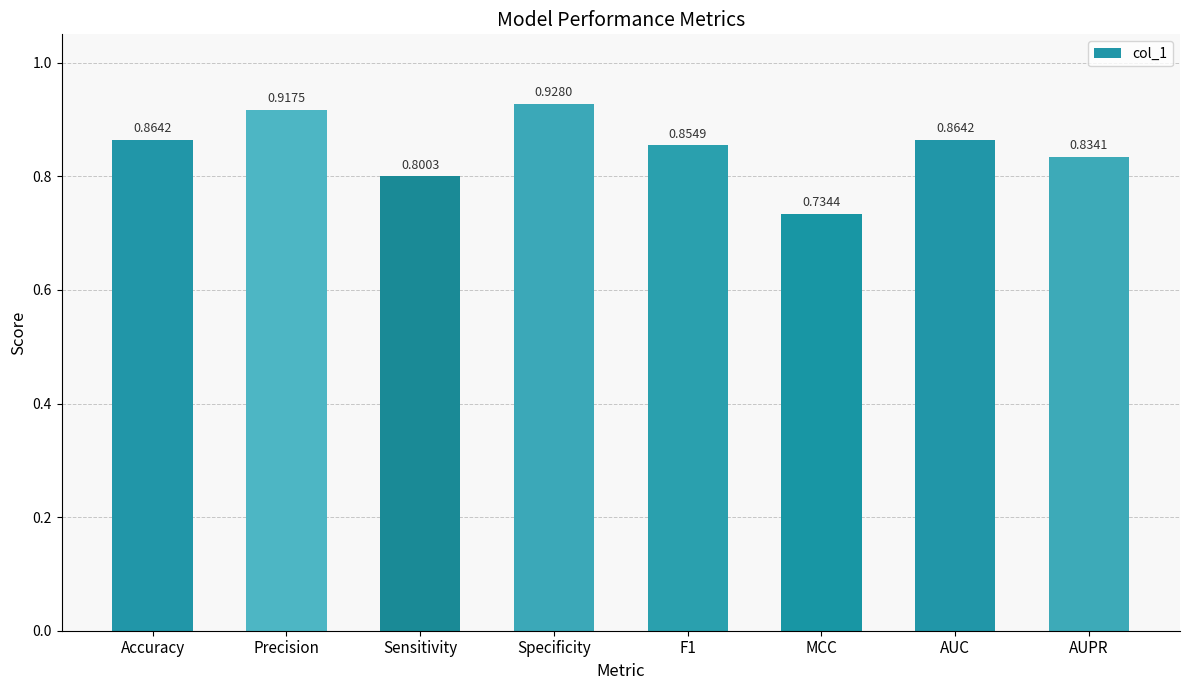

What is the difference between the maximum and minimum values?

0.2